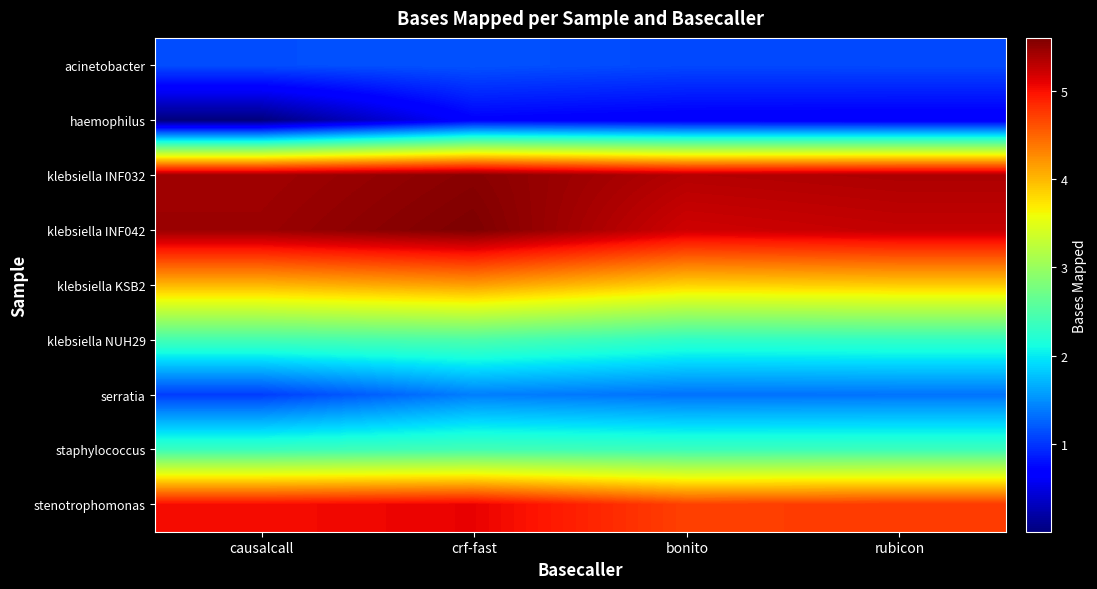

Count the number of data series in this chart.

9